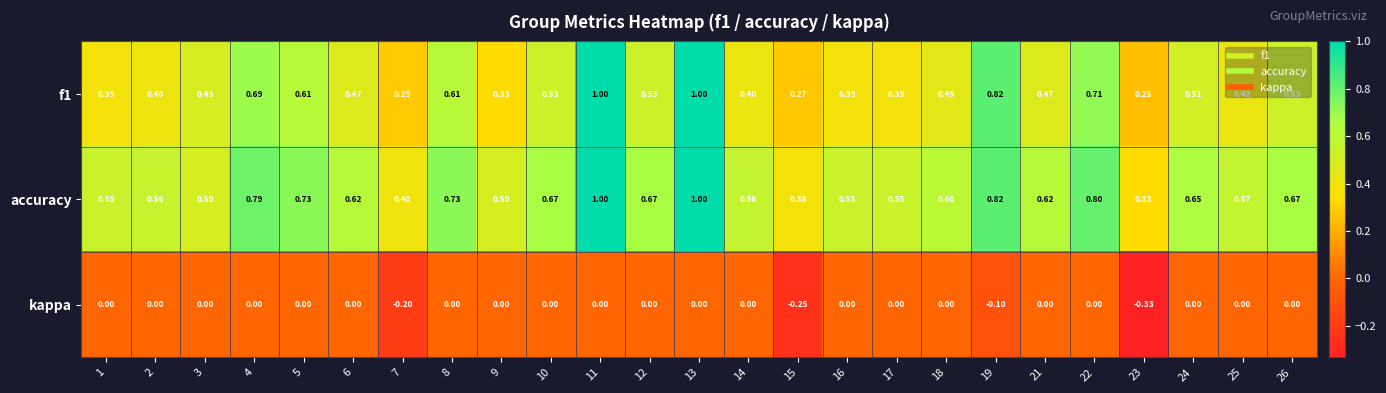

Is the value of accuracy at 10 greater than the value of f1 at 14?

Yes